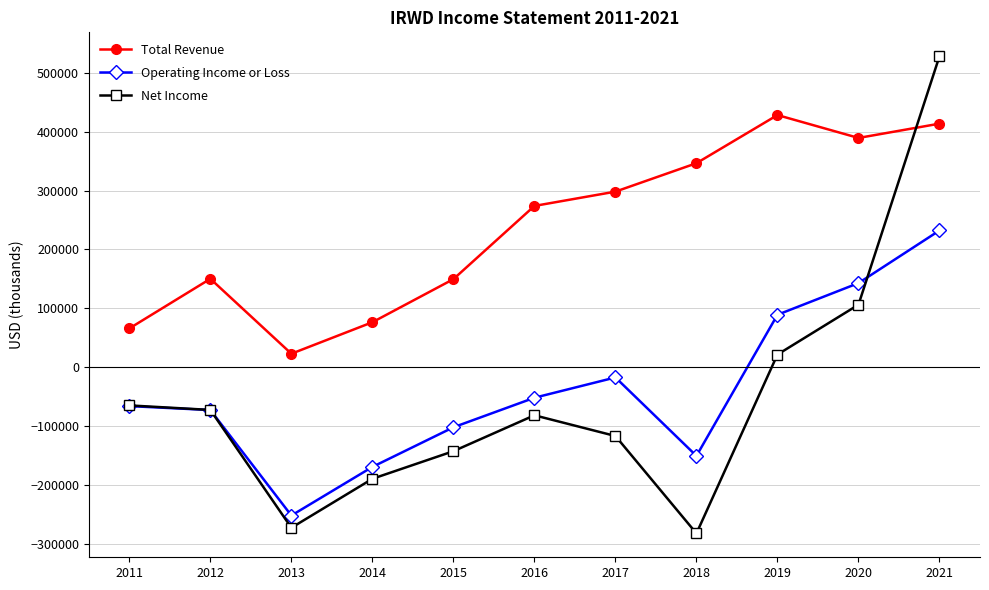

How many values in the Total Revenue series are below 274000?

5